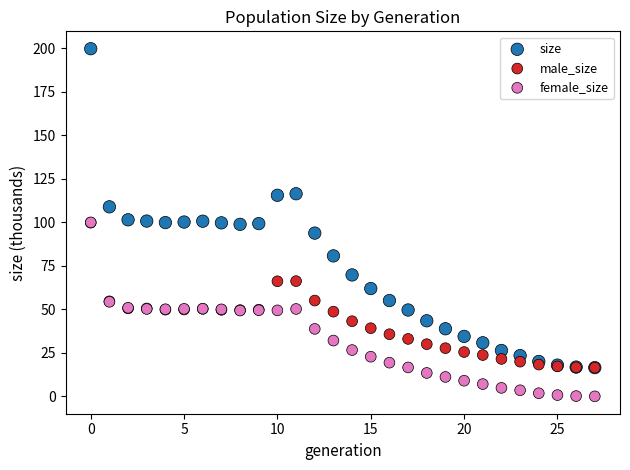

Which series contains the lowest Y value?

female_size